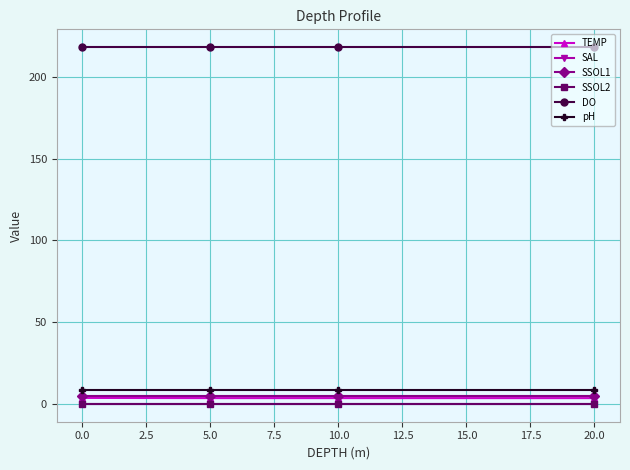

True or false: SSOL2 and SSOL1 cross at least once.

False